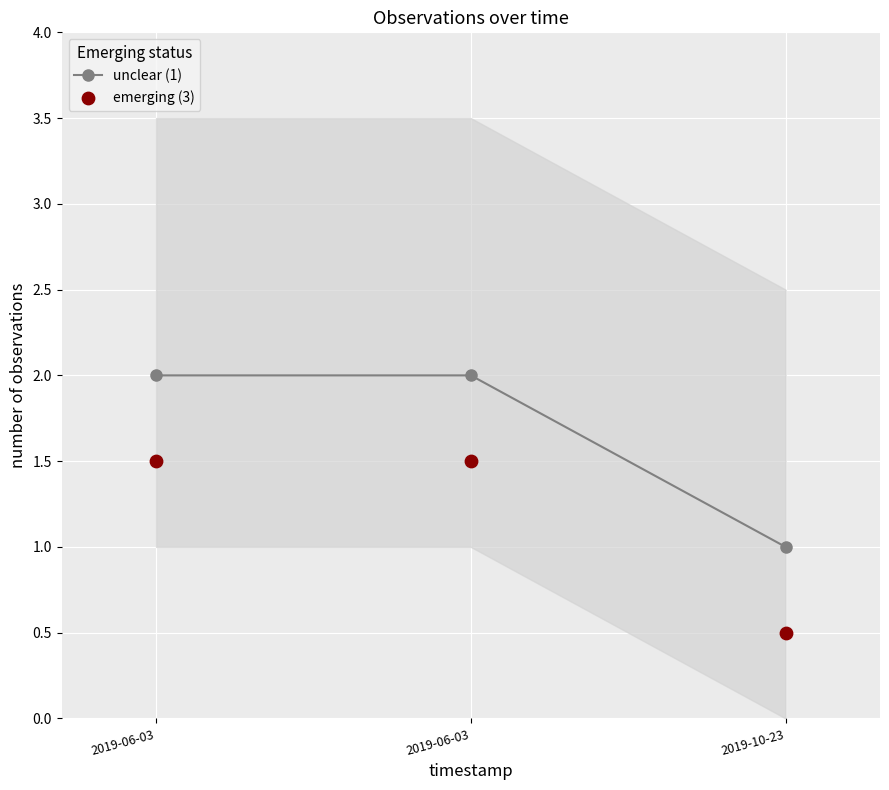

Which series has the largest total across all categories?

unclear (1)